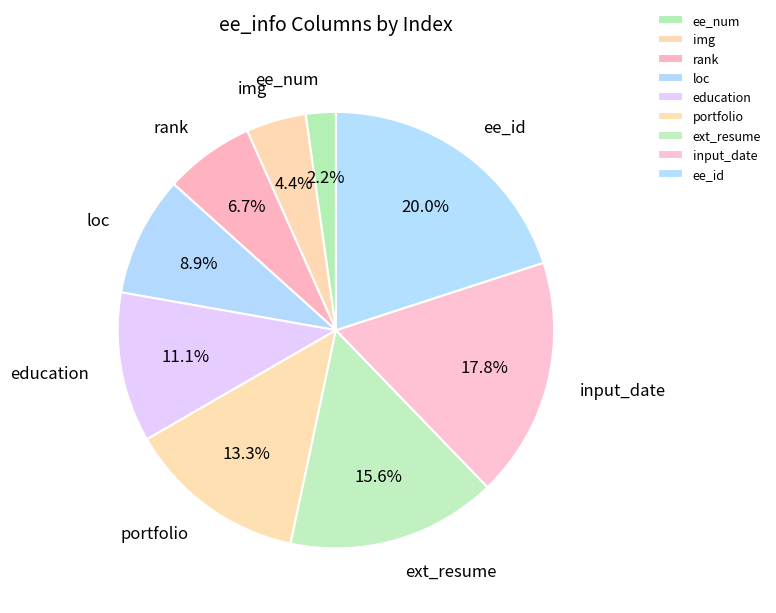

What is the ratio of the value at input_date to the value at ee_id?

0.9